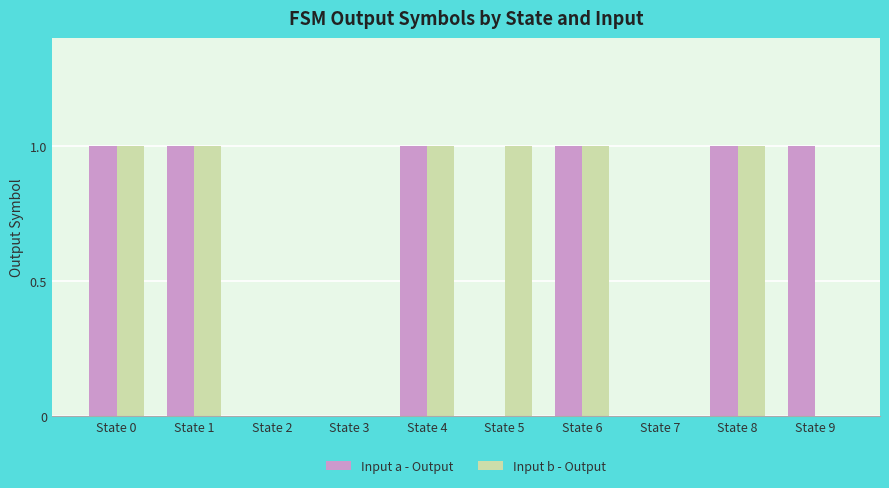

The Input b - Output series shows 1 at State 4. True or false?

True